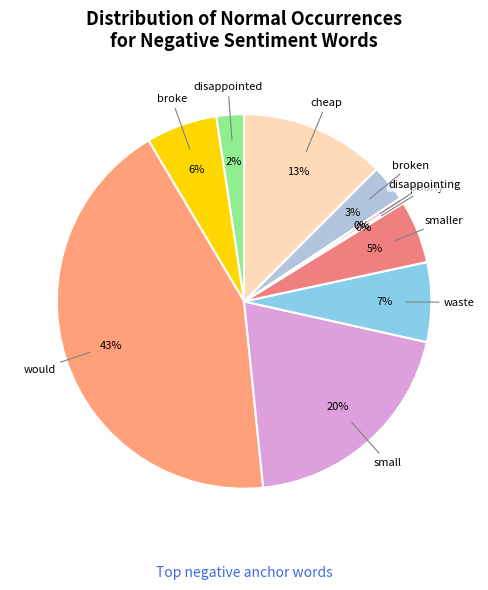

Rank the categories by value from lowest to highest.

poorly, disappointing, disappointed, broken, smaller, broke, waste, cheap, small, would